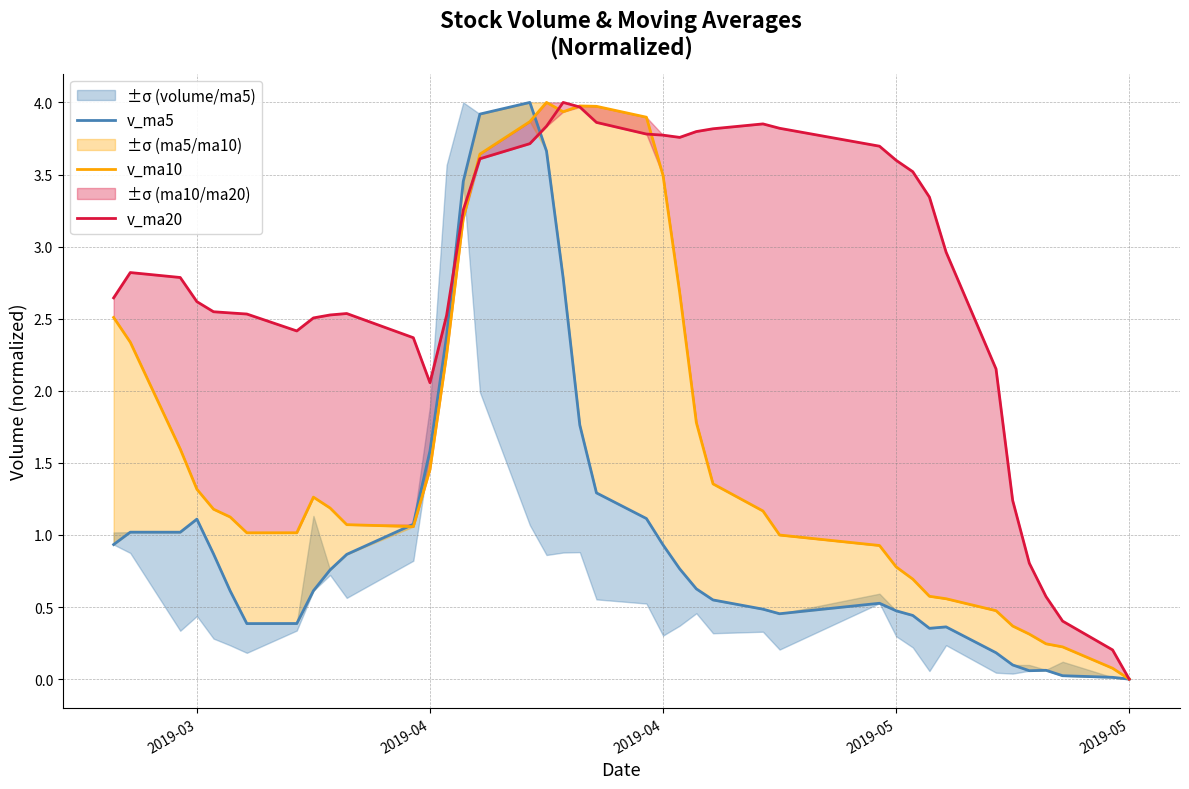

What is the maximum value shown in the chart?

4.0